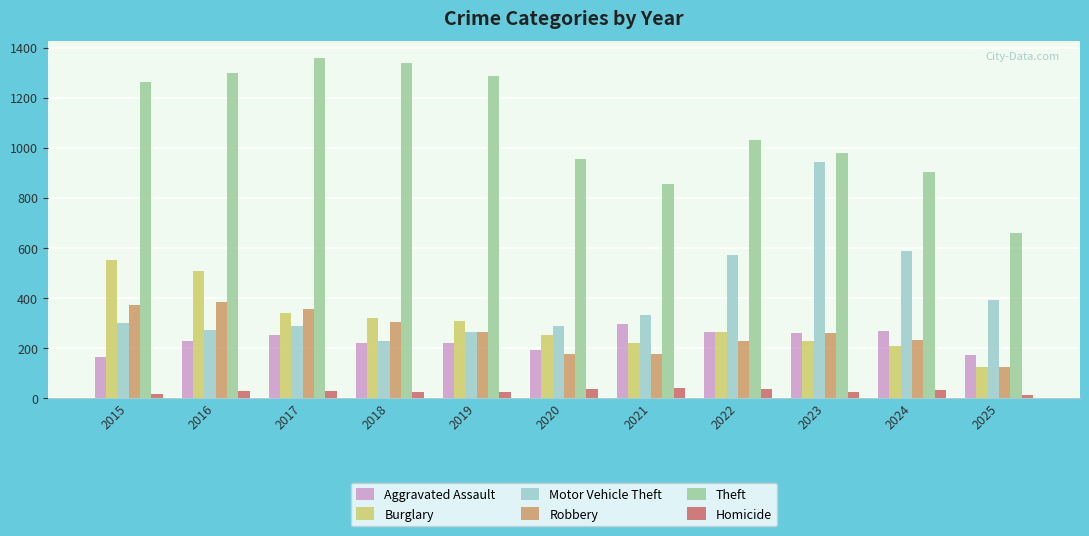

Are the bars horizontal?

No